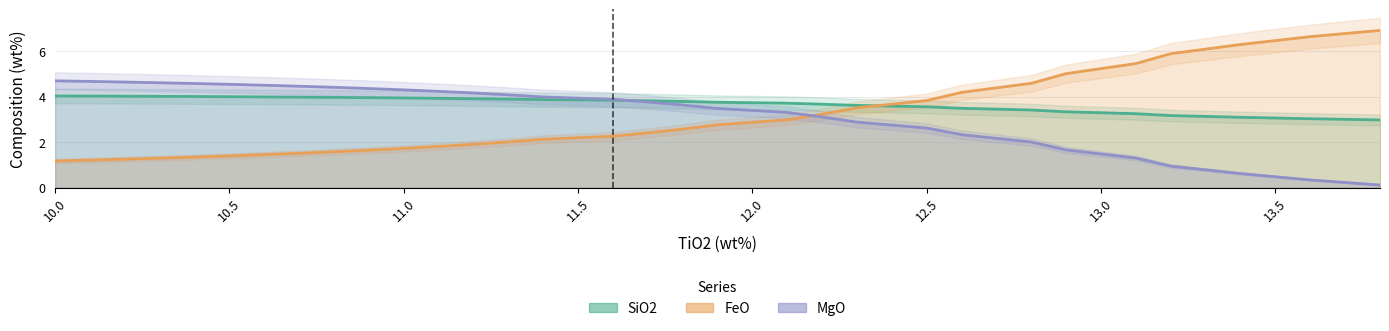

How many intersections are there between MgO and FeO?

1